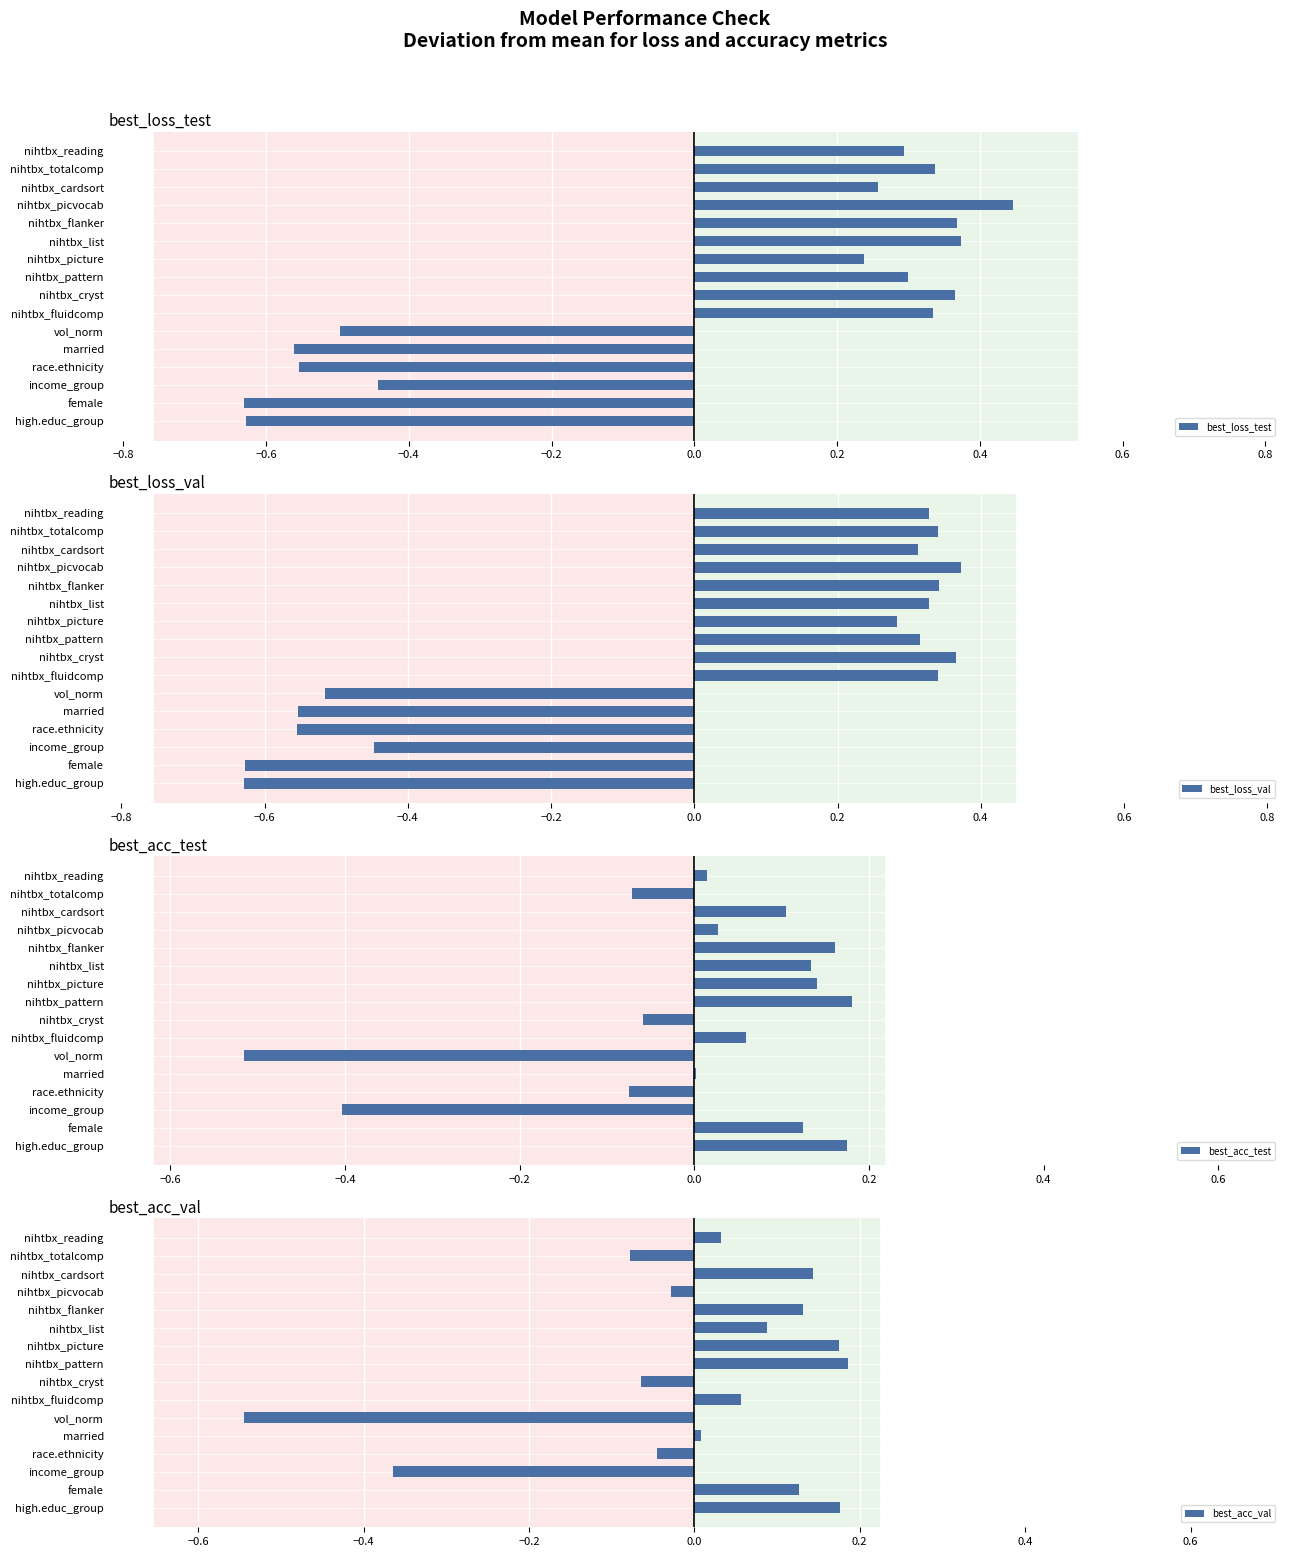

List the series in order of their peak value, highest first.

best_loss_test, best_loss_val, best_acc_val, best_acc_test